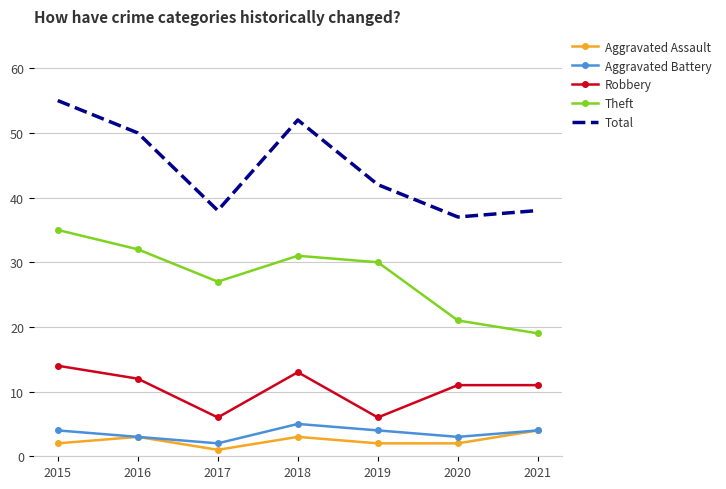

True or false: Total and Aggravated Battery intersect in this chart.

False